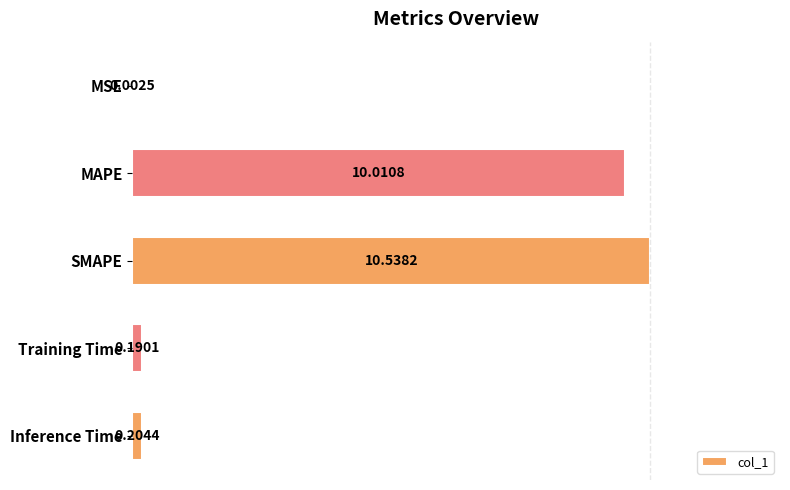

At which label is the value closest to 5?

Inference Time